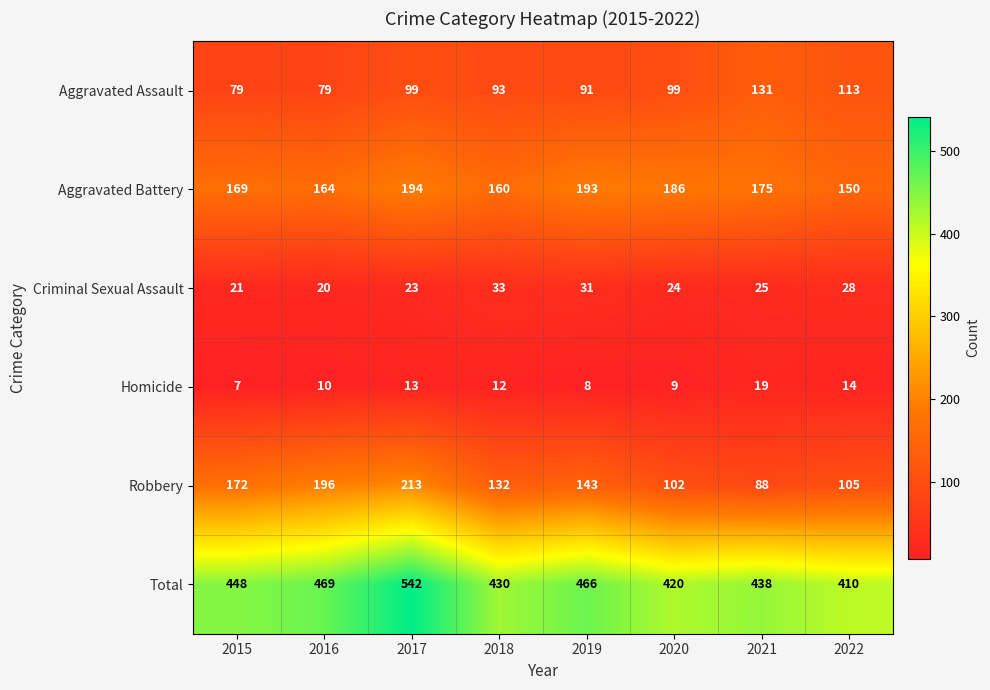

Is it true that Aggravated Battery equals 74 at 2017?

False